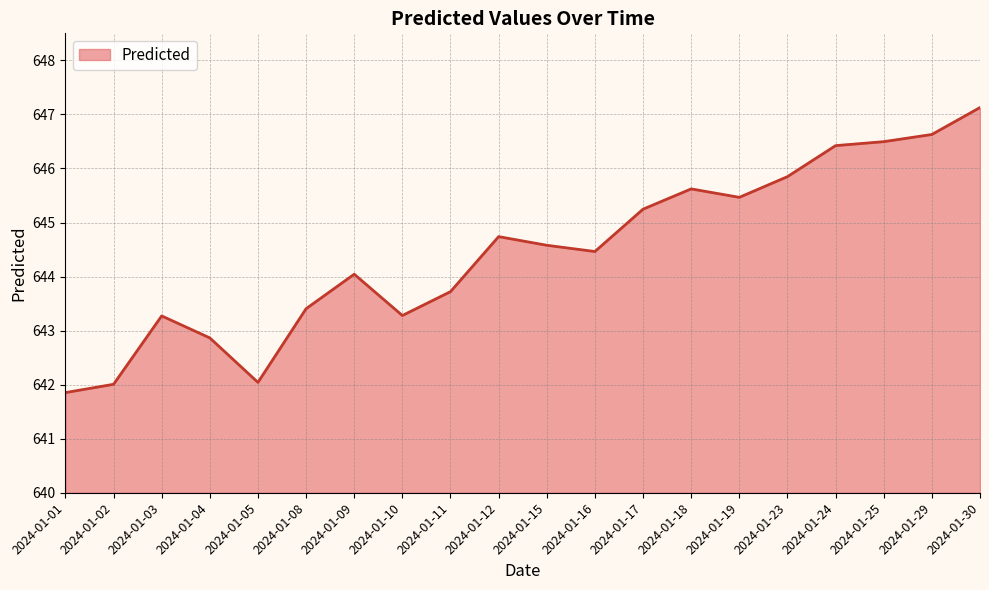

Reading left to right, transcribe all the data shown in this chart.

641.9	642.0	643.3	642.9	642.0	643.4	644.0	643.3	643.7	644.7	644.6	644.5	645.2	645.6	645.5	645.8	646.4	646.5	646.6	647.1